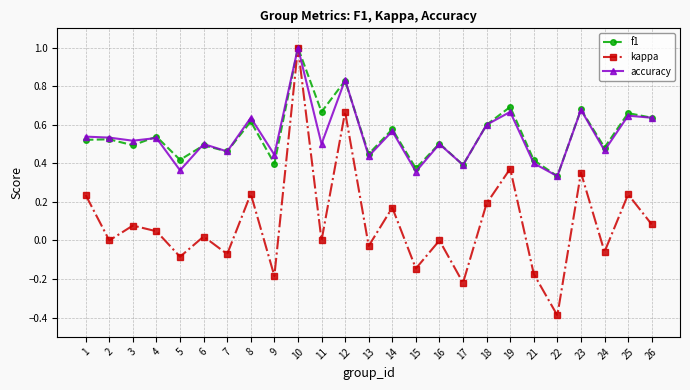

Which series changed the most between 21 and 25?

kappa